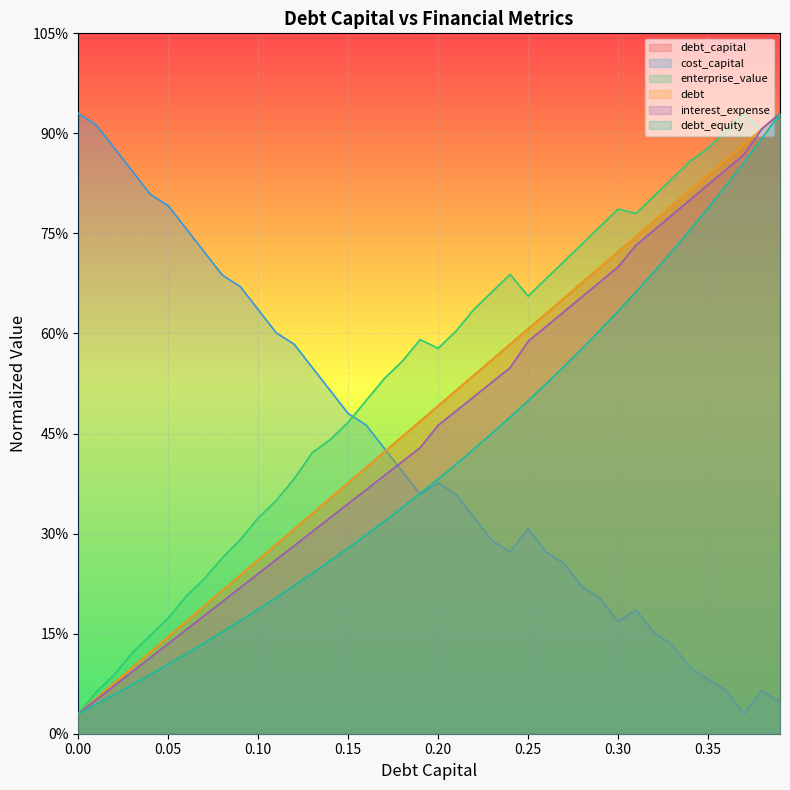

Between 0.3 and 0.01, which is larger?

0.3